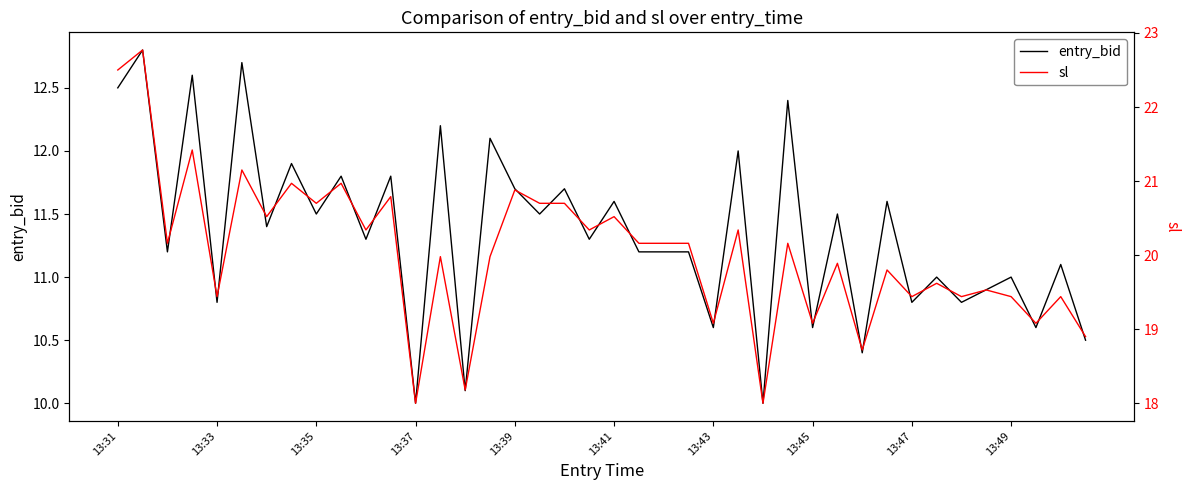

What is the maximum value for entry_bid?

12.8